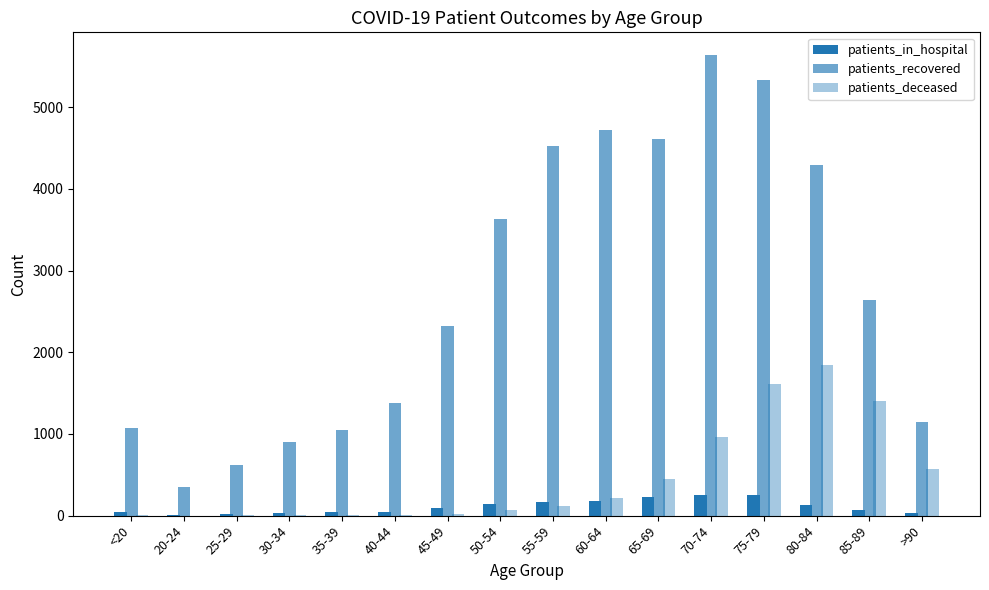

Does the chart contain stacked bars?

No